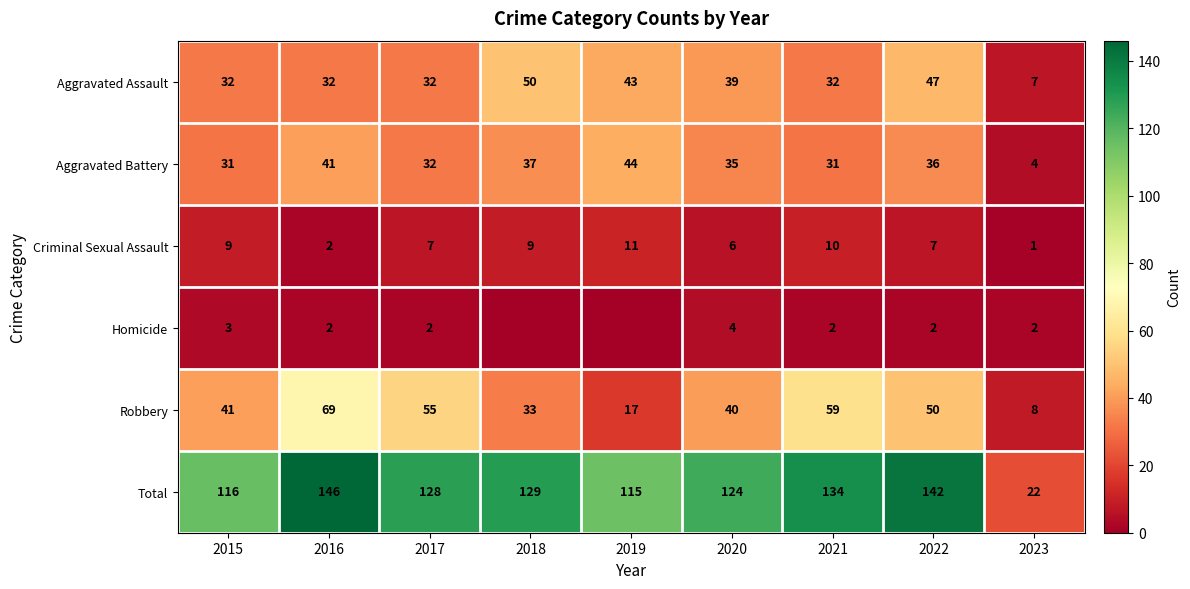

The Aggravated Battery series shows 50 at 2017. True or false?

False